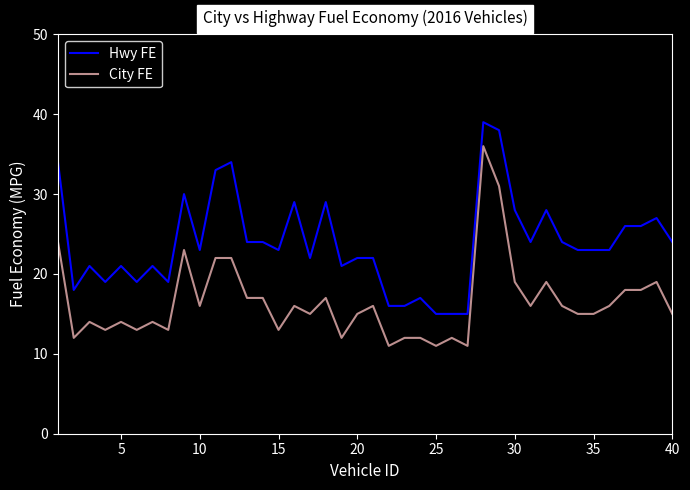

What is the difference between the maximum and minimum values in the City FE series?

25